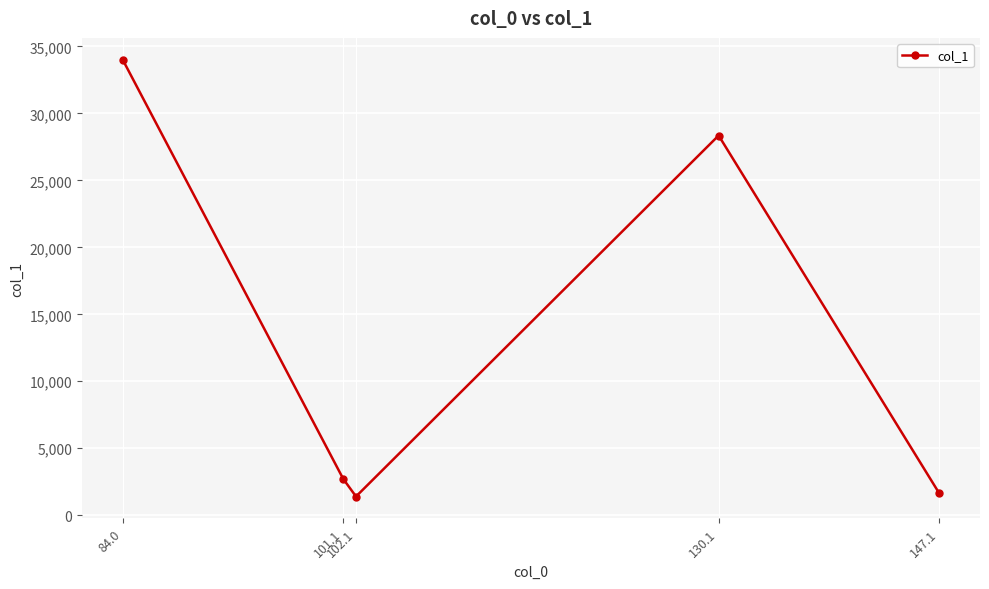

What is the difference between the maximum and minimum values?

32608.9